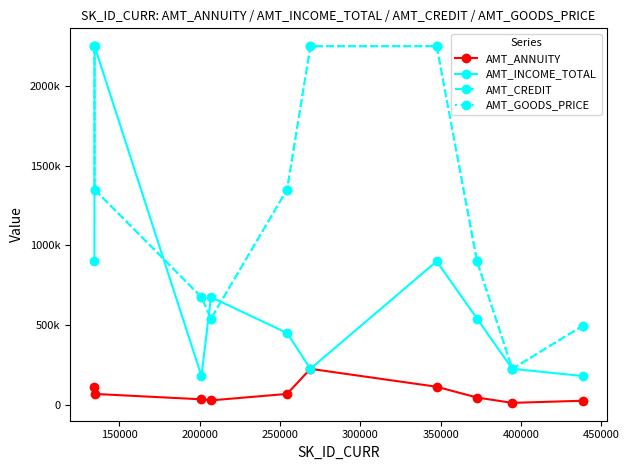

Is this an area chart (filled region under the line)?

No